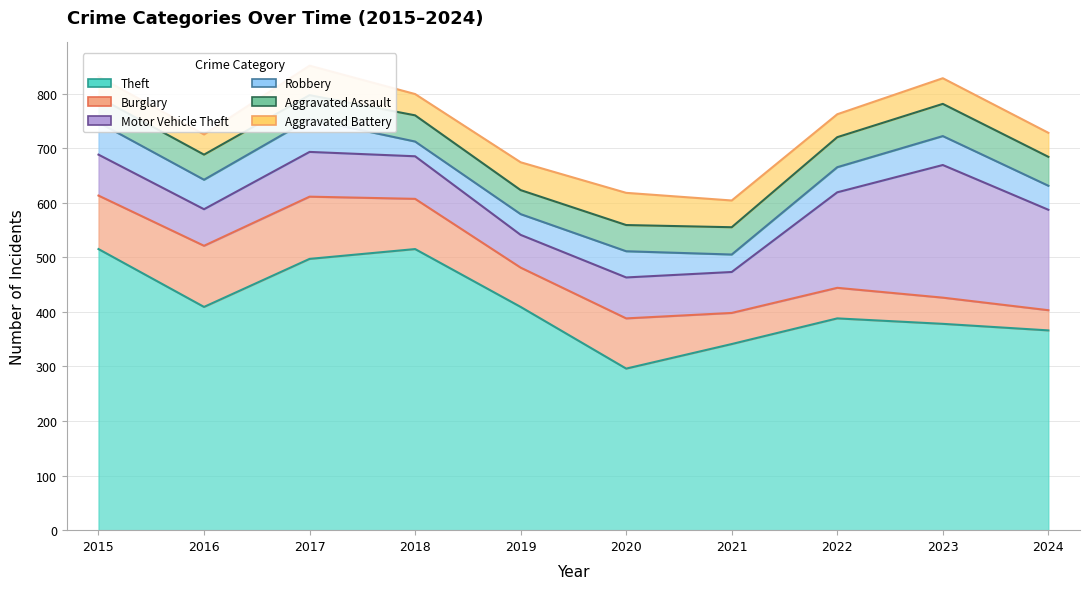

In Robbery, how many points are lower than both neighbors (excluding endpoints)?

3